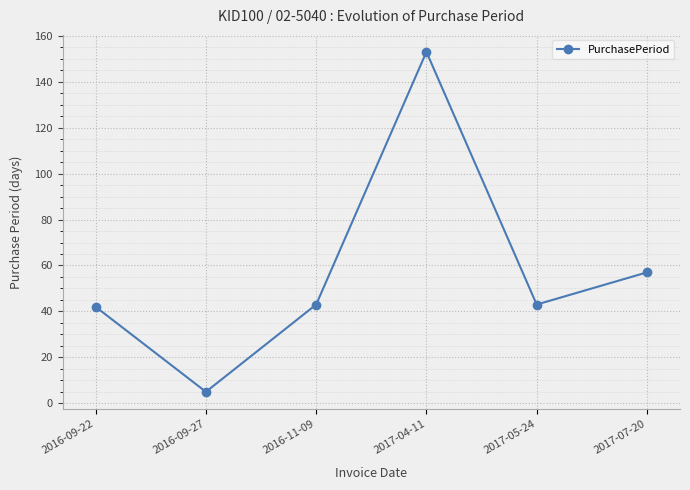

What is the value of the 4th point from the left?

153